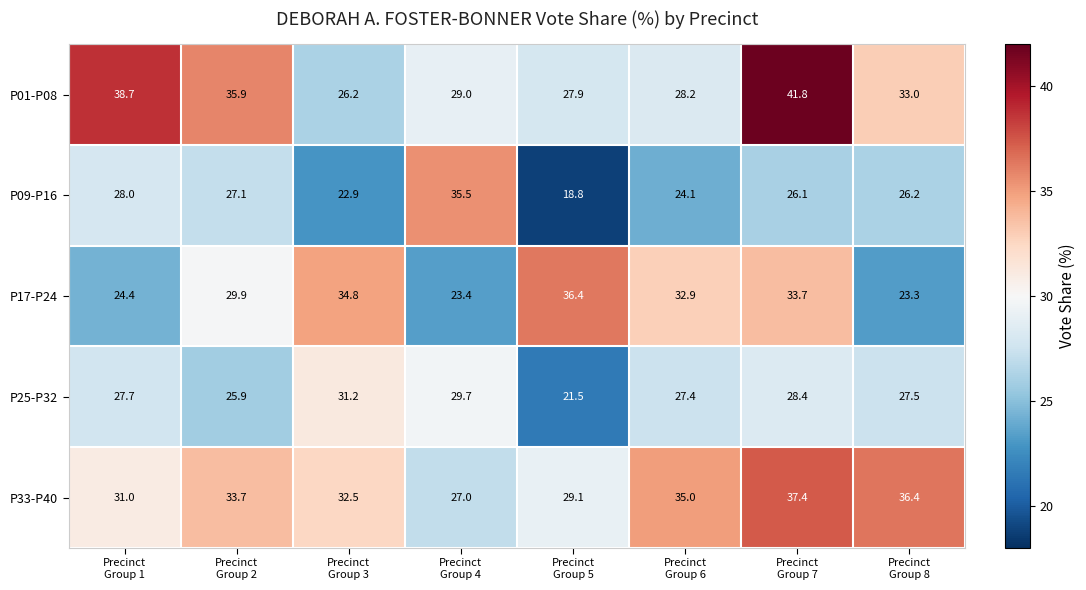

What is the total value across all series at Precinct
Group 6?

147.6